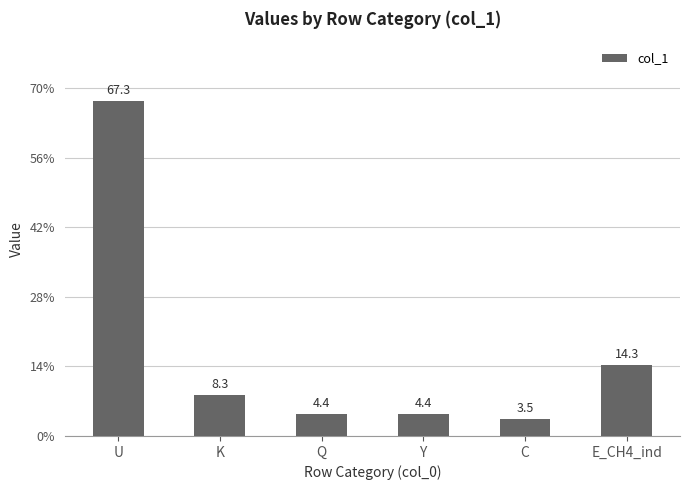

Which has a higher value, E_CH4_ind or C?

E_CH4_ind